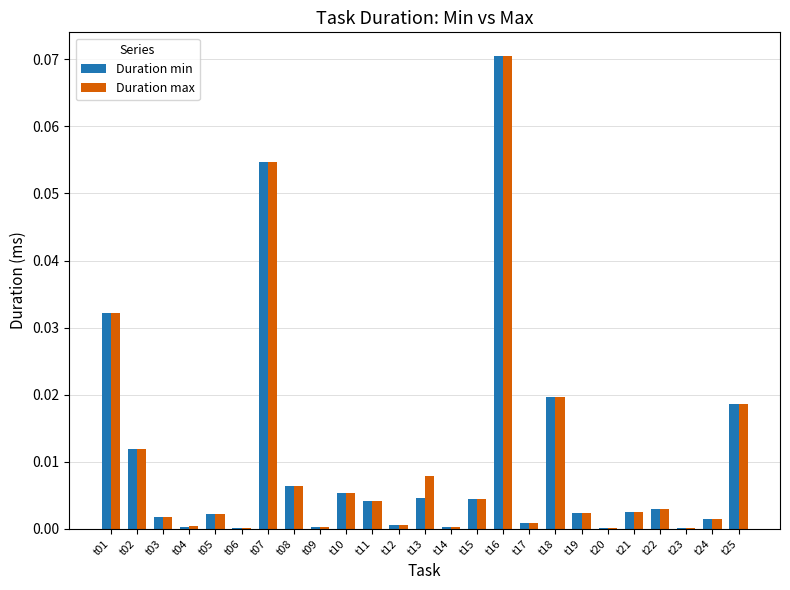

Is it true that Duration max equals 0.0 at t17?

True